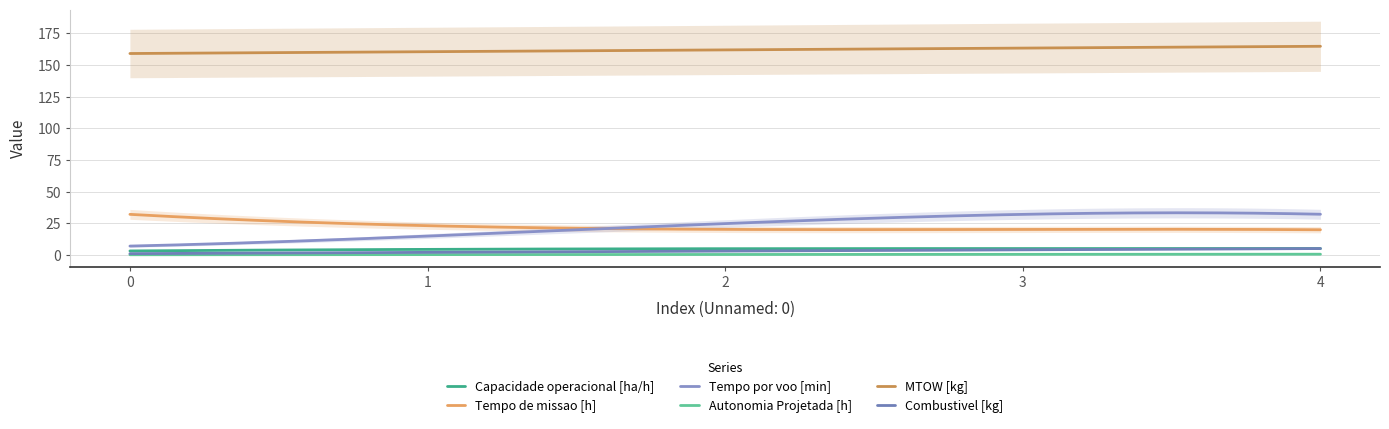

What are all the series names shown in the legend?

Capacidade operacional [ha/h], Tempo de missao [h], Tempo por voo [min], Autonomia Projetada [h], MTOW [kg], Combustivel [kg]